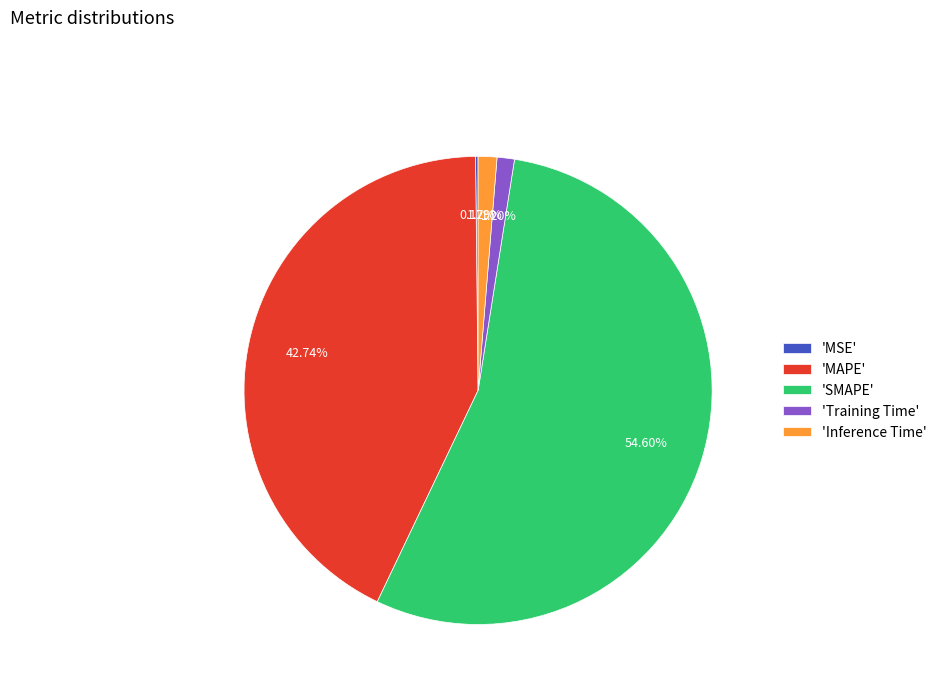

Which category has the biggest portion of the pie?

'SMAPE'